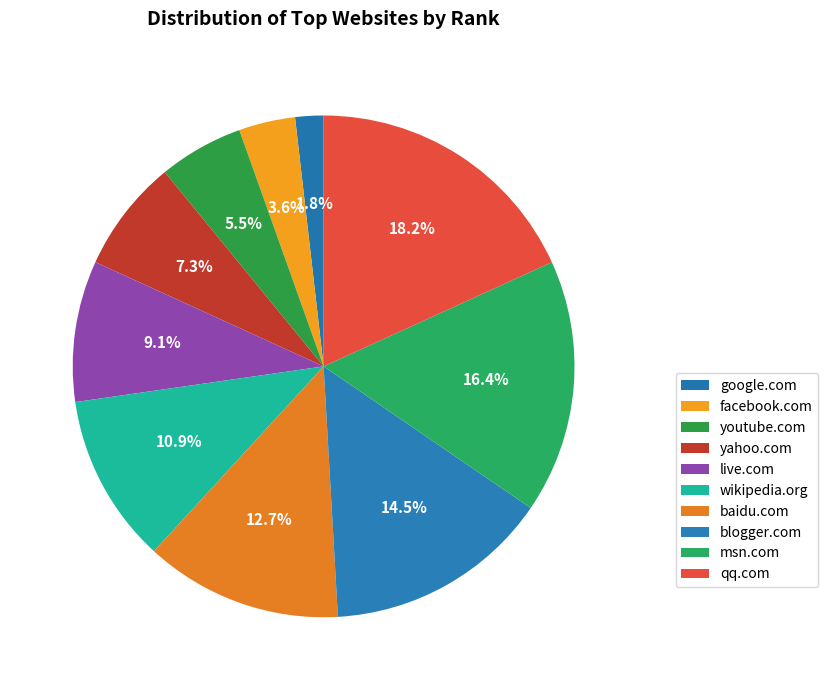

To the nearest percent, what is the difference between the youtube.com and facebook.com slice percentages?

2%